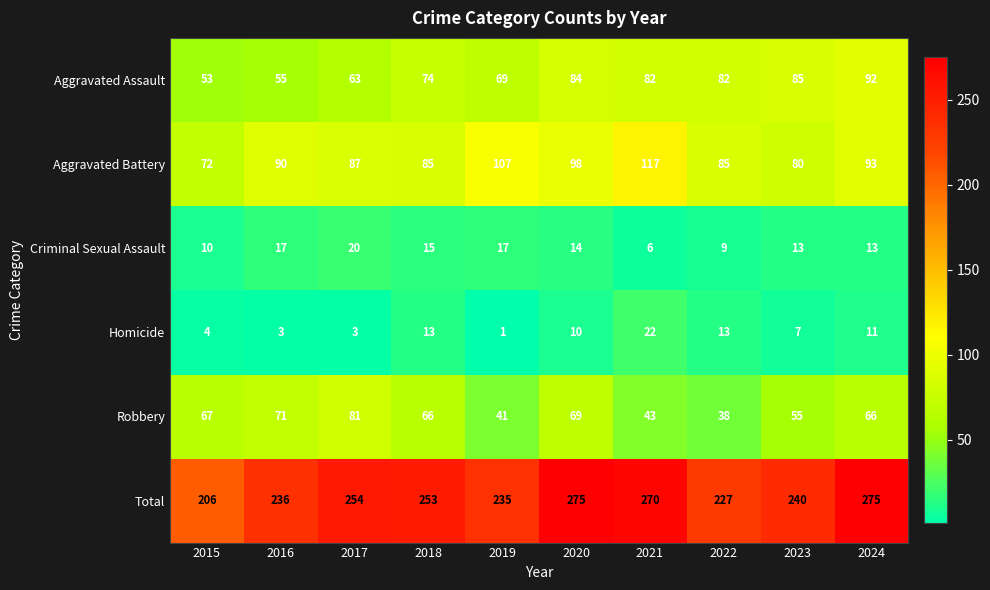

The value of Aggravated Assault at 2018 is 74. True or false?

True